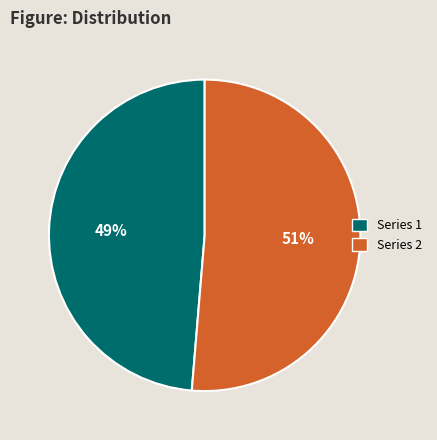

To the nearest percent, what is the average slice percentage?

50%